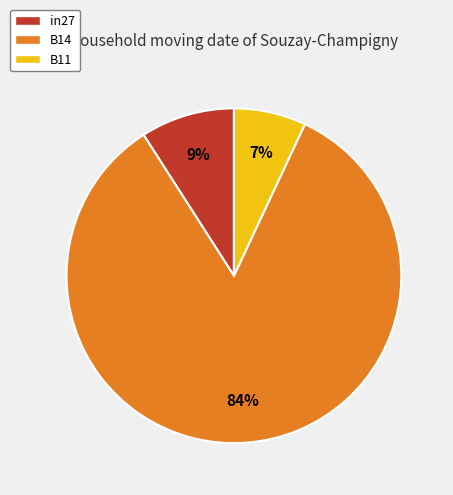

Is it true that in27 is 16% of the pie?

False